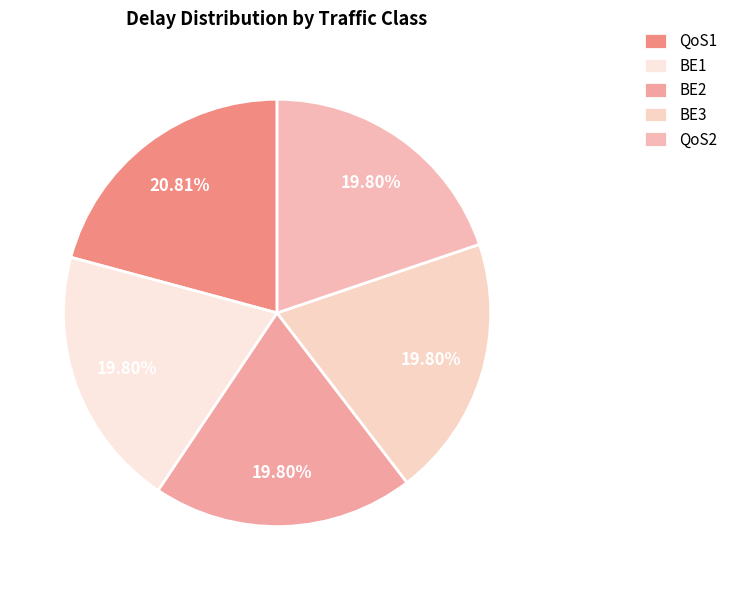

How many segments does this pie chart have?

5